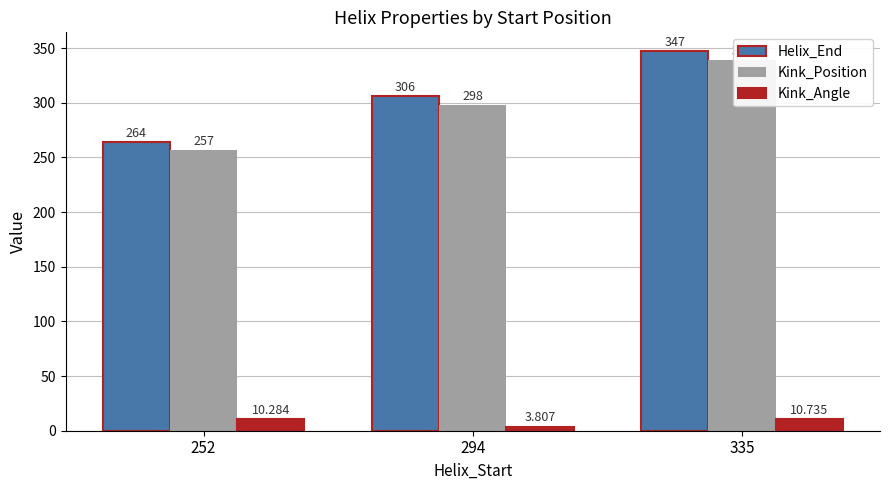

Reading left to right, list all the values displayed in this chart.

Helix_End: 264.0	306.0	347.0
Kink_Position: 257.0	298.0	339.0
Kink_Angle: 10.3	3.8	10.7